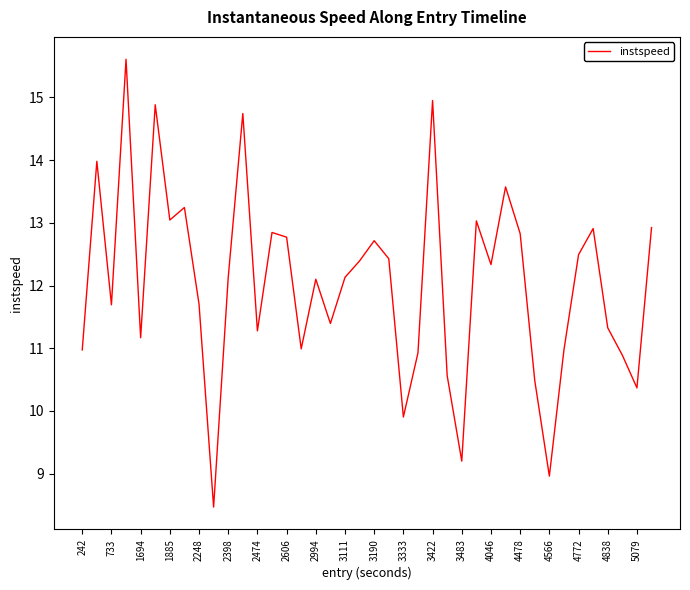

What is the difference between the maximum and minimum values?

7.1